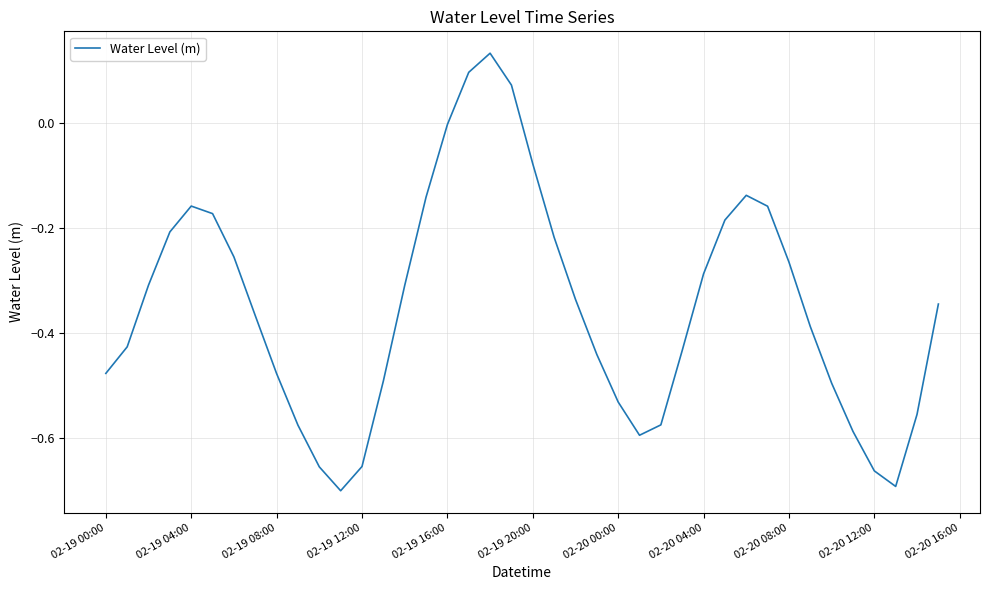

What is the difference between the maximum and minimum values?

0.8